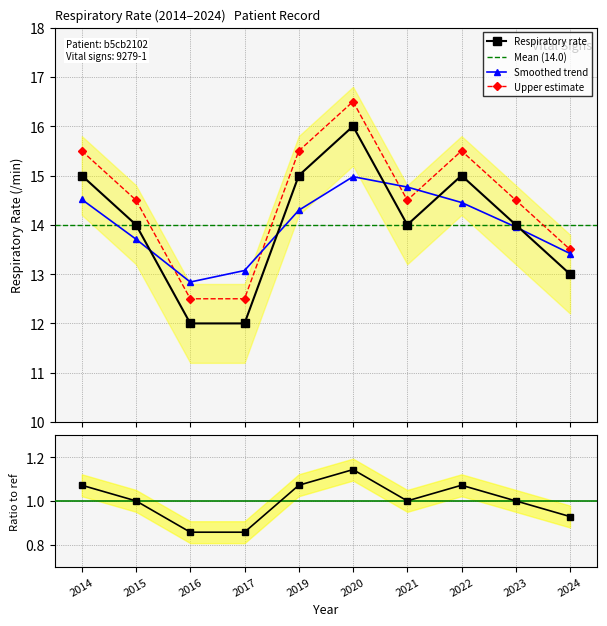

What is the sum of all values?

140